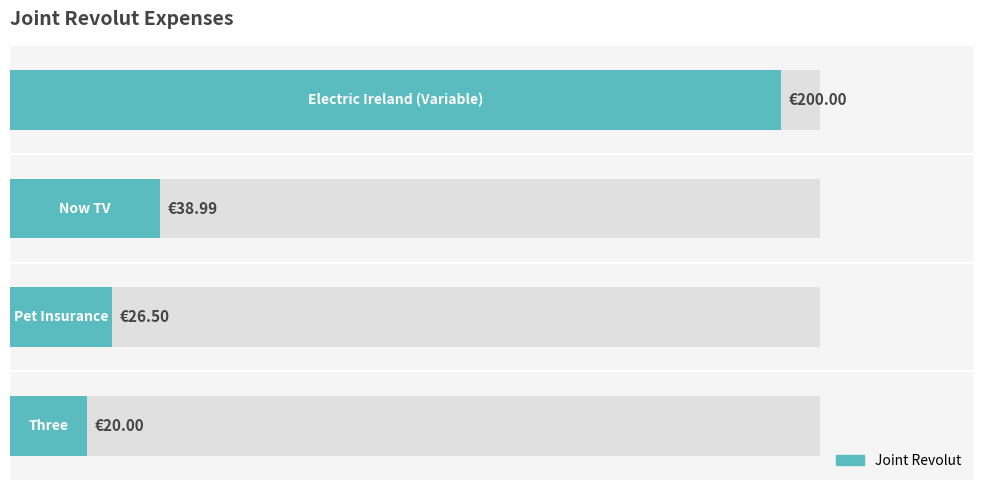

How many values are below 38?

2